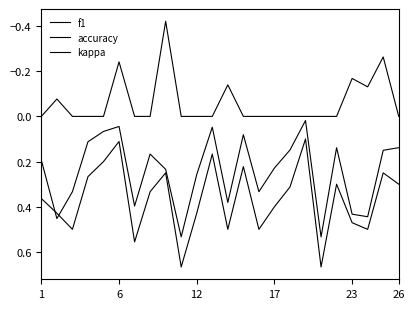

How many lines are shown in the chart?

3